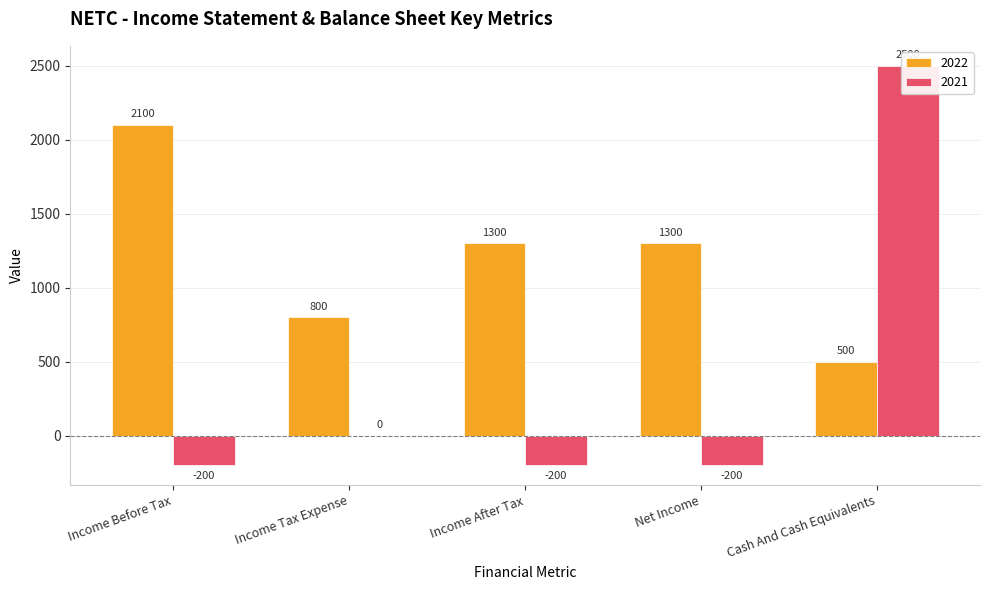

At how many categories does at least one series exceed 1898?

2